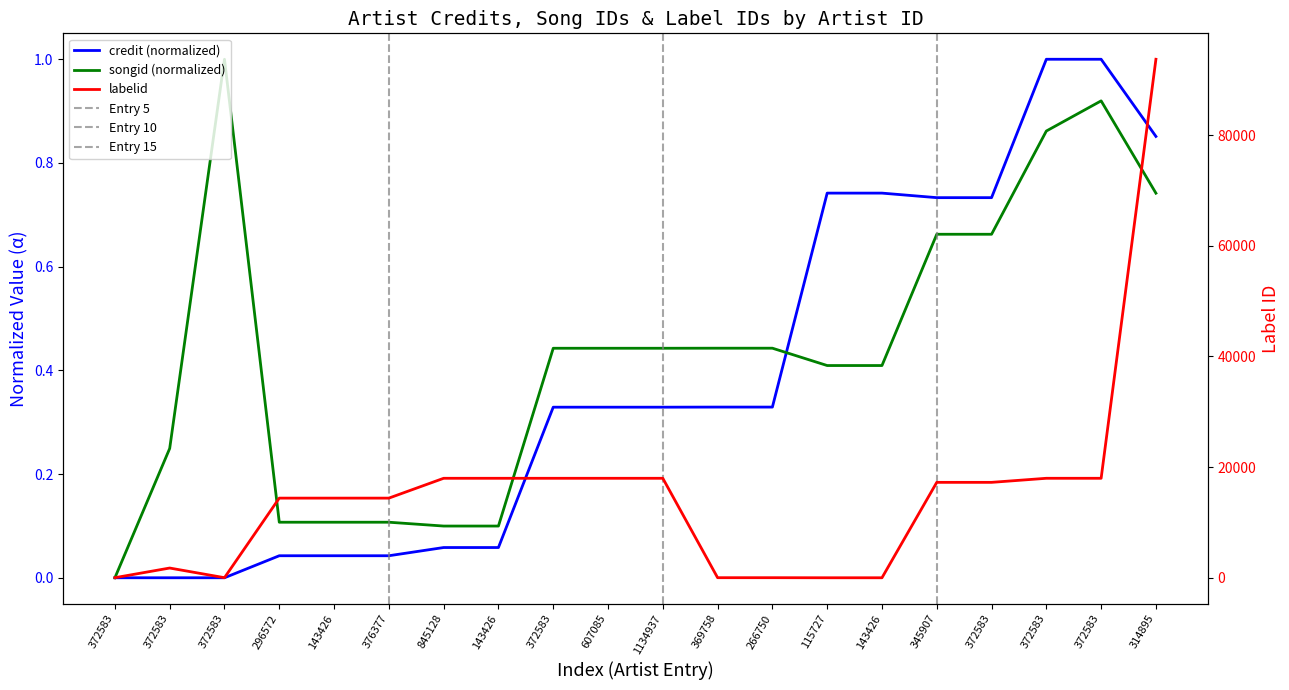

At which label does credit reach its peak?

372583